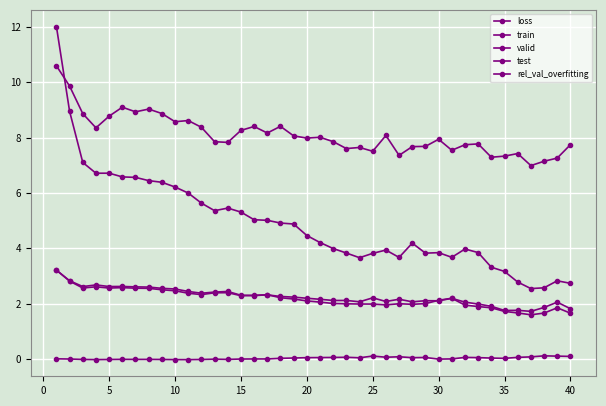

Is this an area chart (filled region under the line)?

No